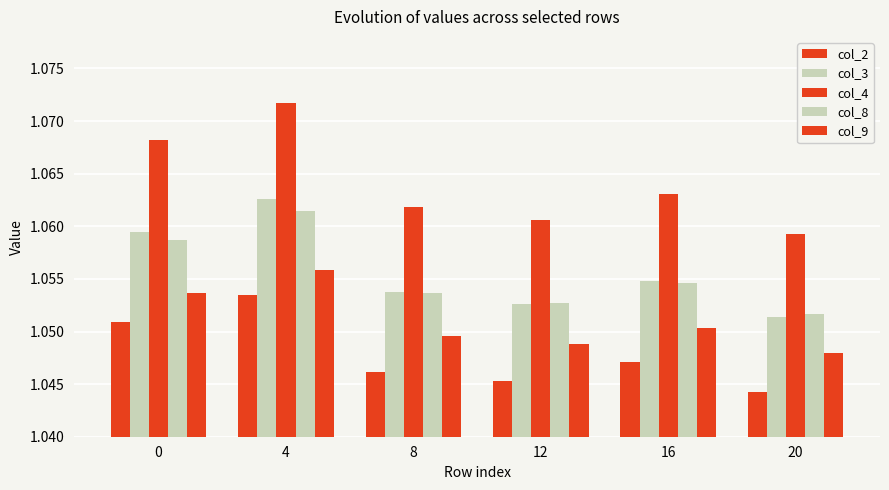

What is the sum of the col_8 values at 0 and 4?

2.1